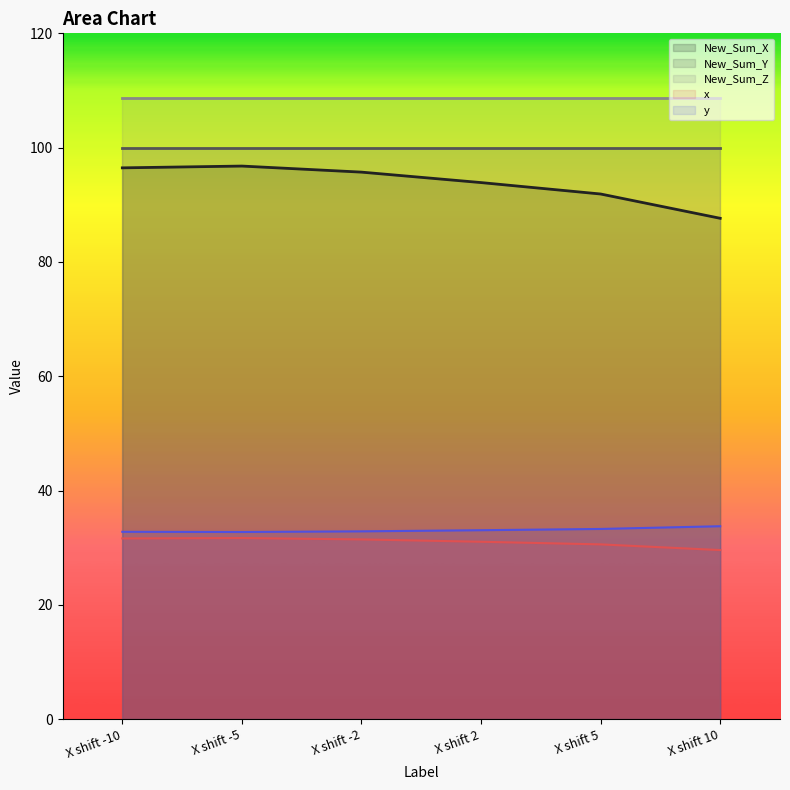

Rank the series by their maximum value, from highest to lowest.

New_Sum_Z, New_Sum_Y, New_Sum_X, y, x